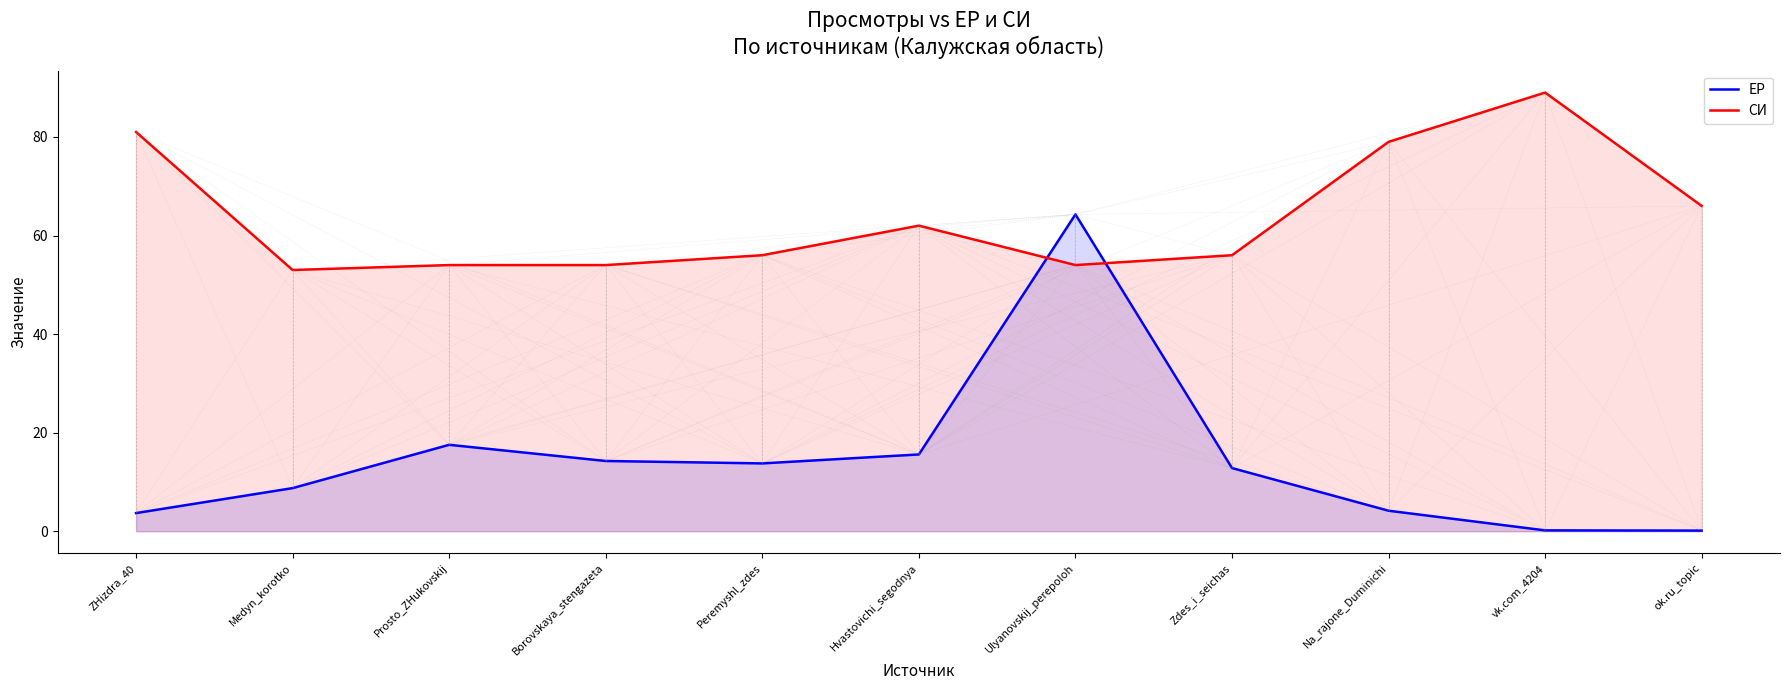

What is the difference between the maximum and second lowest values in the ЕР series?

64.1